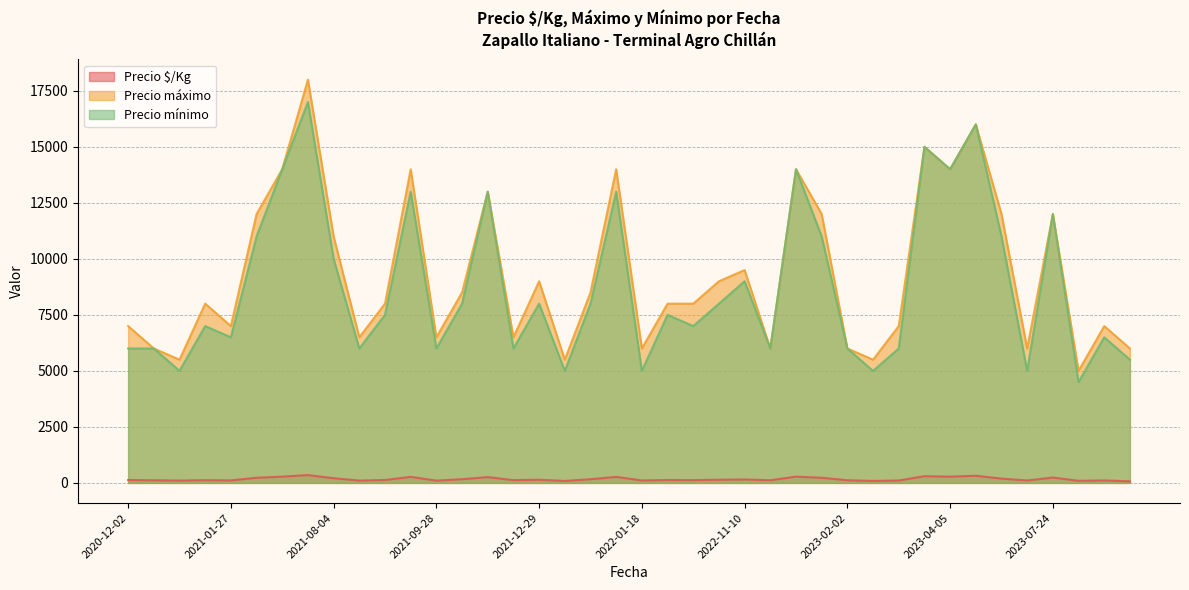

Which series has the largest total across all categories?

Precio máximo